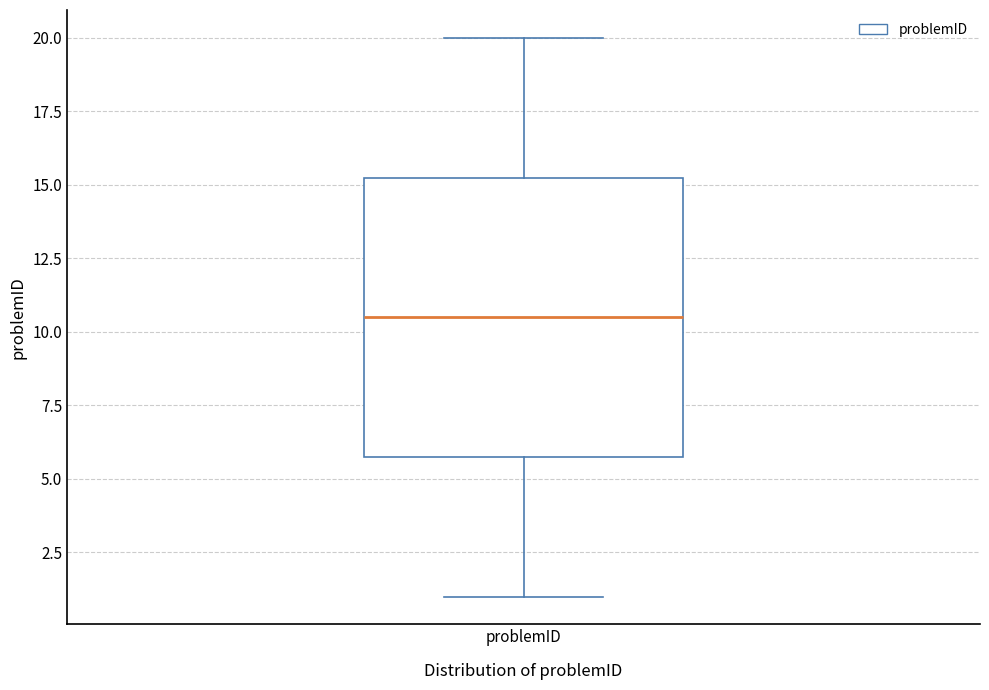

Transcribe this box plot: give where the median line is, the range the box spans, and where the two whiskers end, as read against the y-axis. The values are not printed on the chart, so give them approximately, as read against the axis.

median 10.5, box 6.0 to 15.5, whiskers 1.0 to 20.0